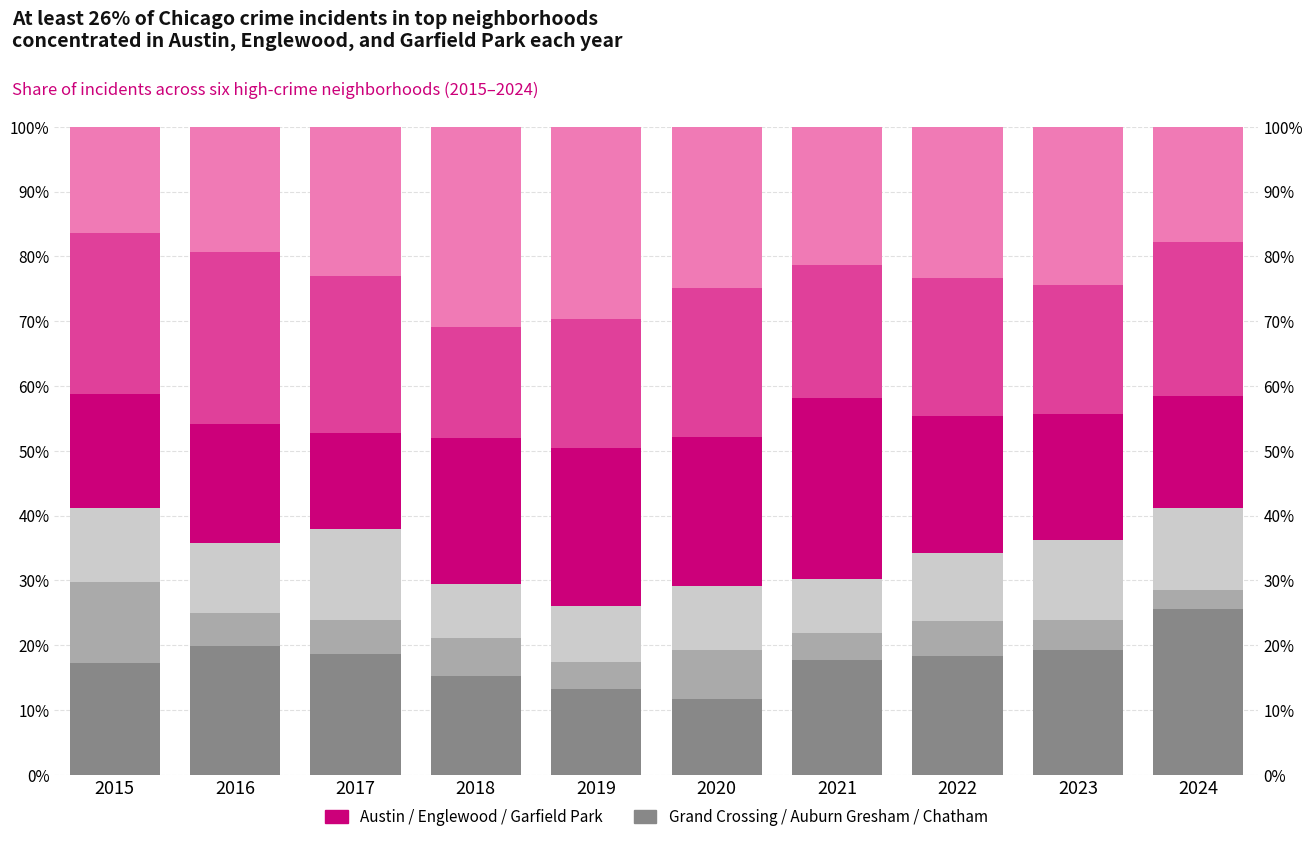

What is the total value across all series at 2021?

100.0